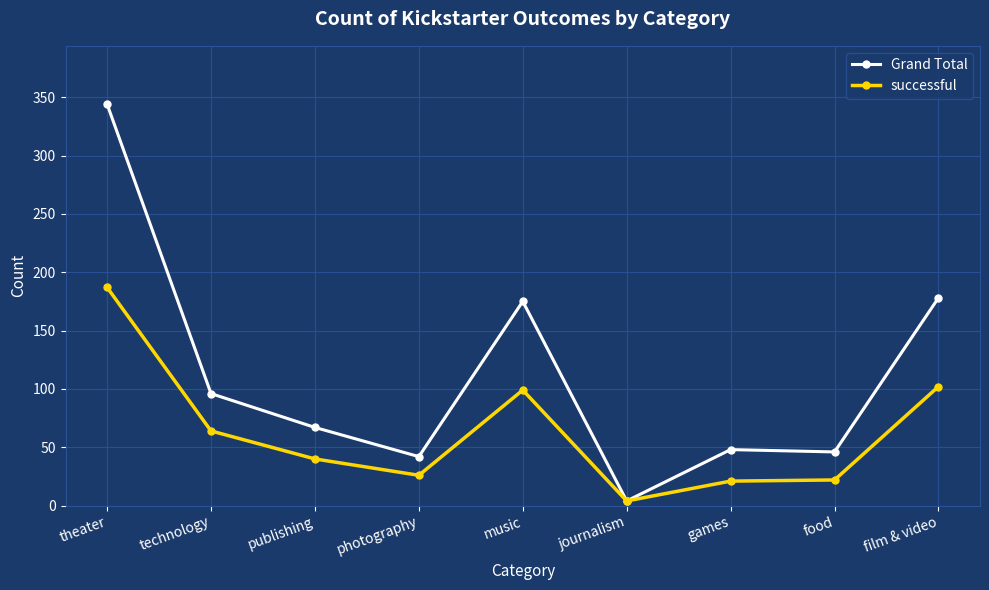

In Grand Total, how many points are lower than both neighbors (excluding endpoints)?

3